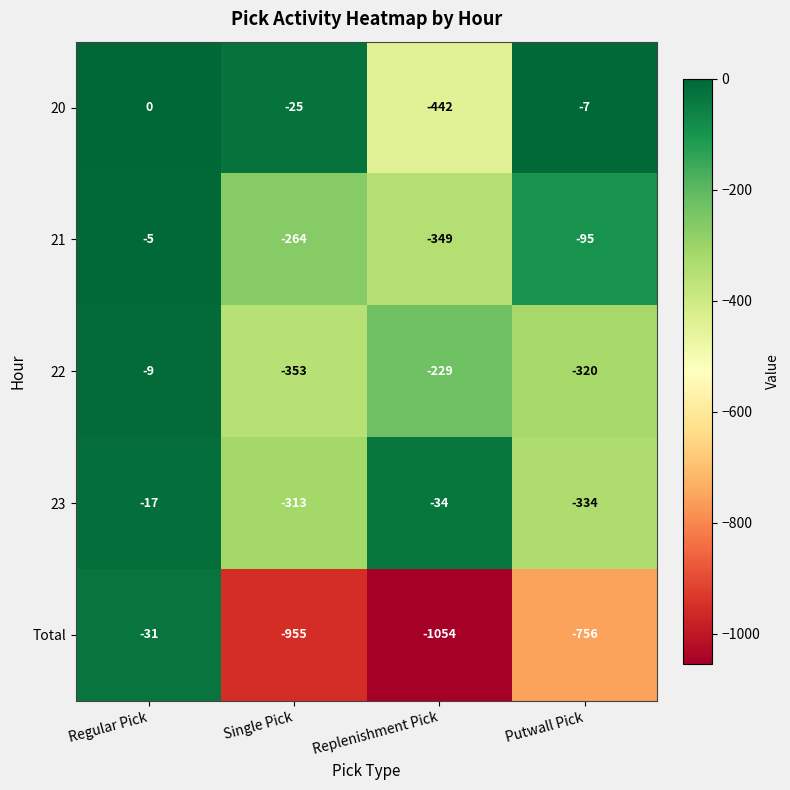

Rank the series by their maximum value, from highest to lowest.

20, 21, 22, 23, Total